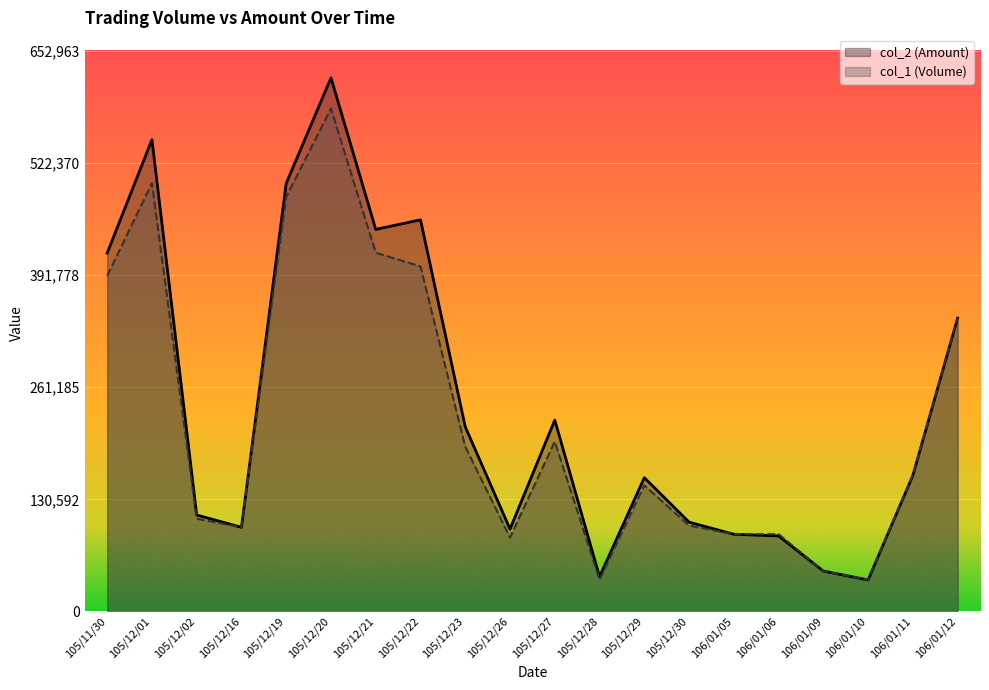

How many intersections are there between col_2 (Amount) and col_1 (Volume)?

1